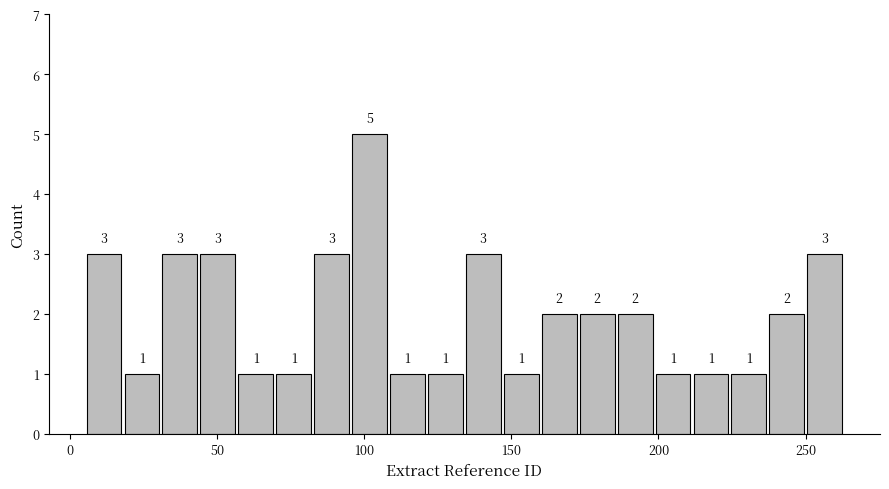

Read against the x-axis, roughly where is the centre of the tallest bar?

100